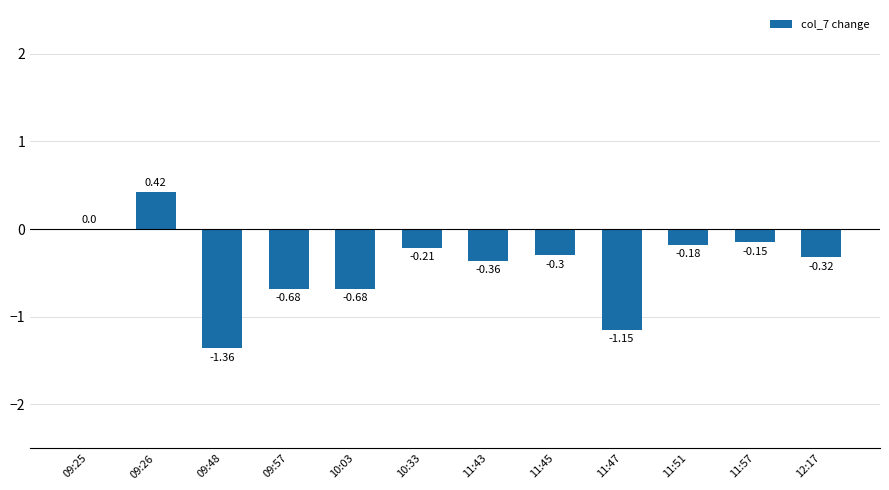

What is the sum of all values?

-5.0